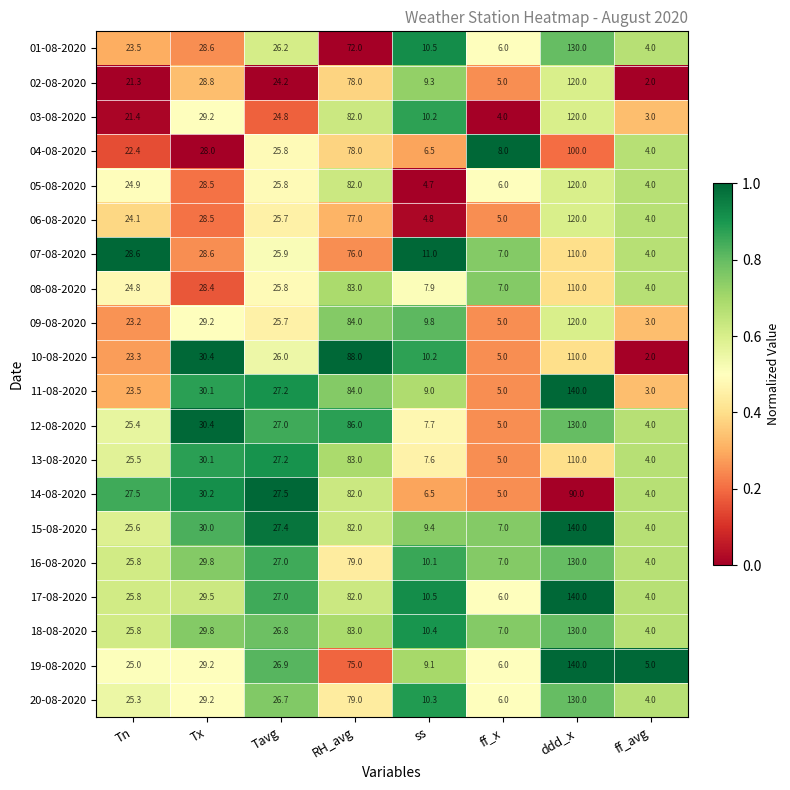

Is it true that 13-08-2020 equals 36.6 at ddd_x?

False